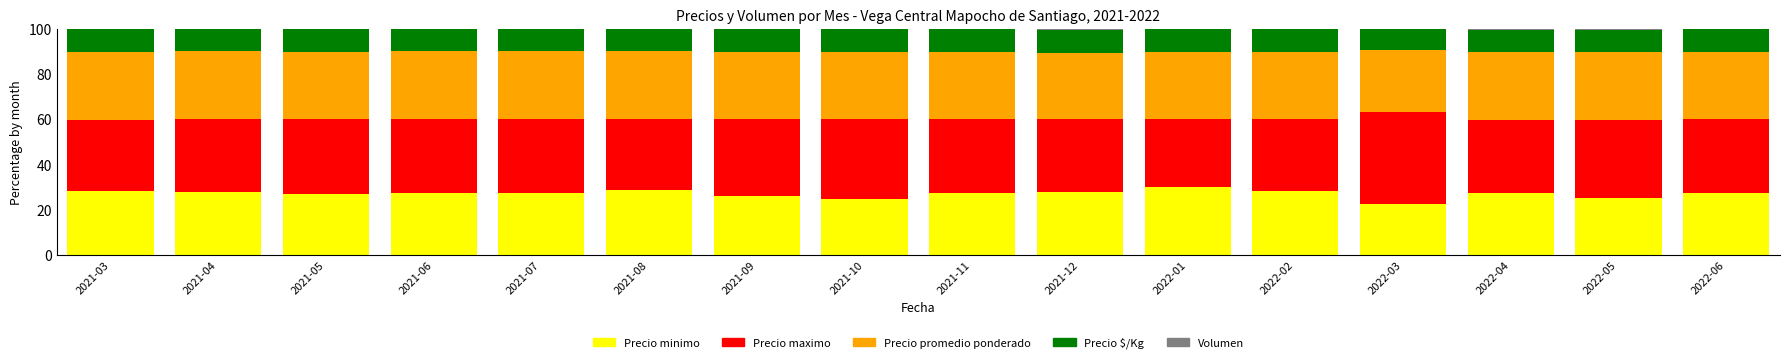

Are the bars horizontal?

No